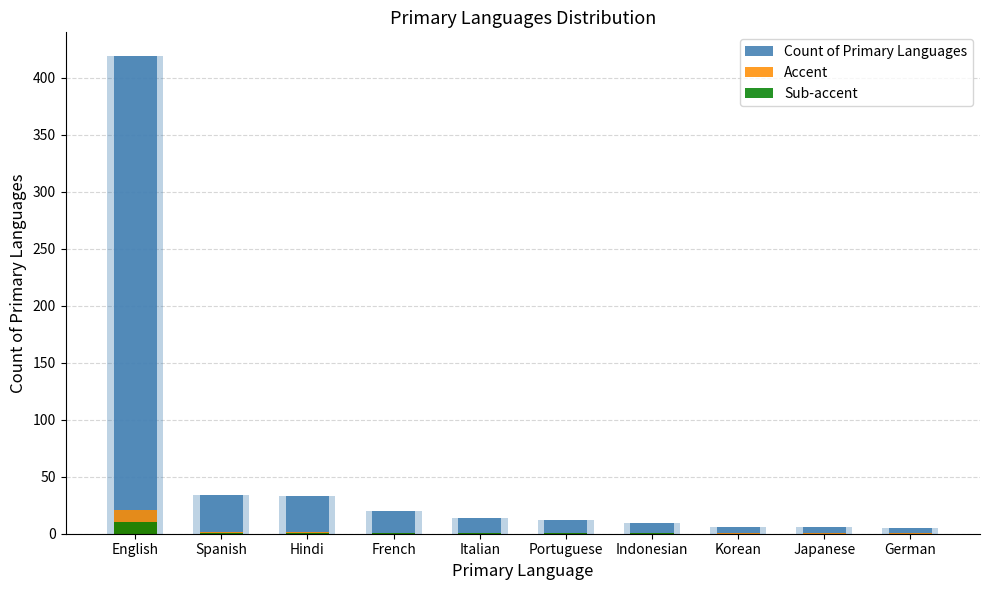

What is the difference between the maximum and minimum values in the Accent series?

20.7